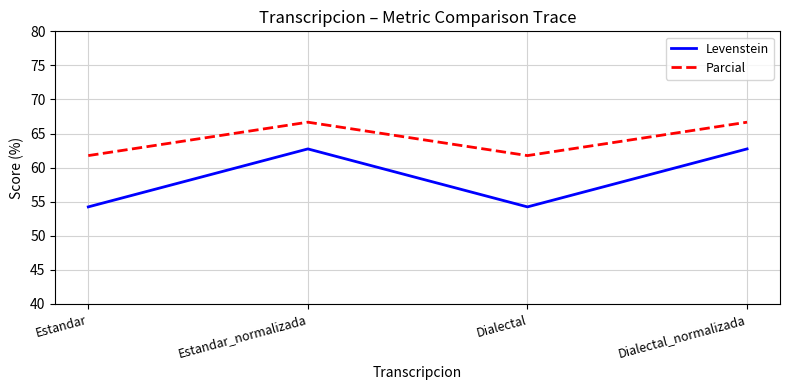

Reading right to left, list all the values displayed in this chart.

Levenstein: Dialectal_normalizada=62.7	Dialectal=54.2	Estandar_normalizada=62.7	Estandar=54.2
Parcial: Dialectal_normalizada=66.7	Dialectal=61.8	Estandar_normalizada=66.7	Estandar=61.8